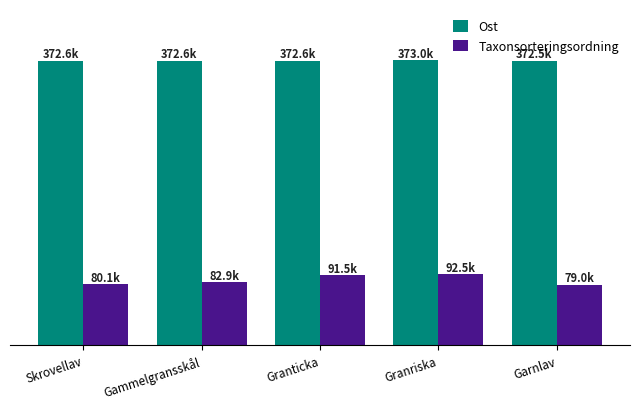

Which series changed the most between Skrovellav and Granticka?

Taxonsorteringsordning